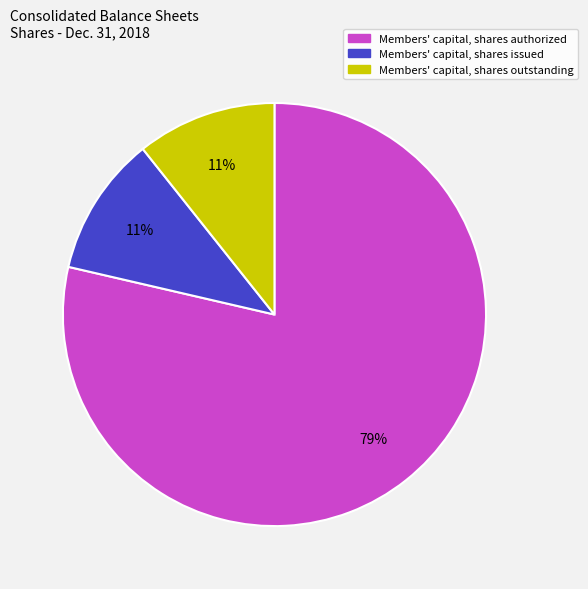

To the nearest percent, what is the average slice percentage?

33%